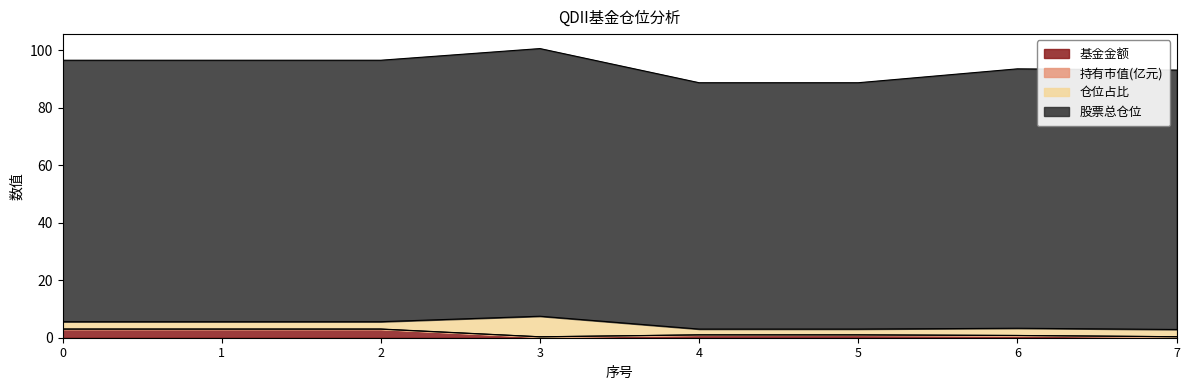

What is the sum of all 持有市值(亿元) values?

12.6